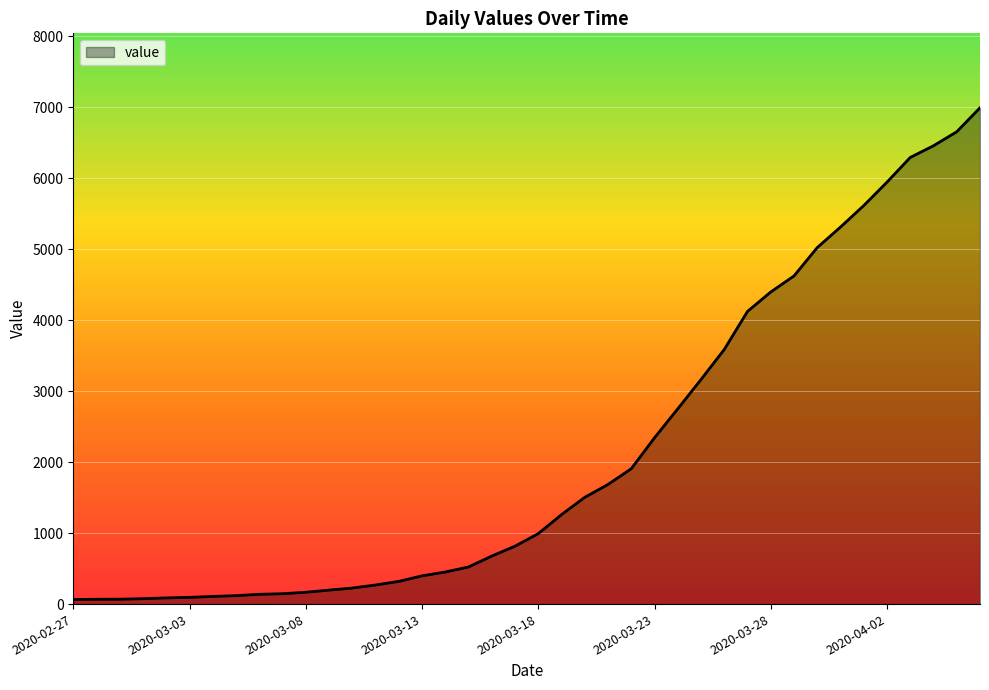

How many lines are shown in the chart?

1